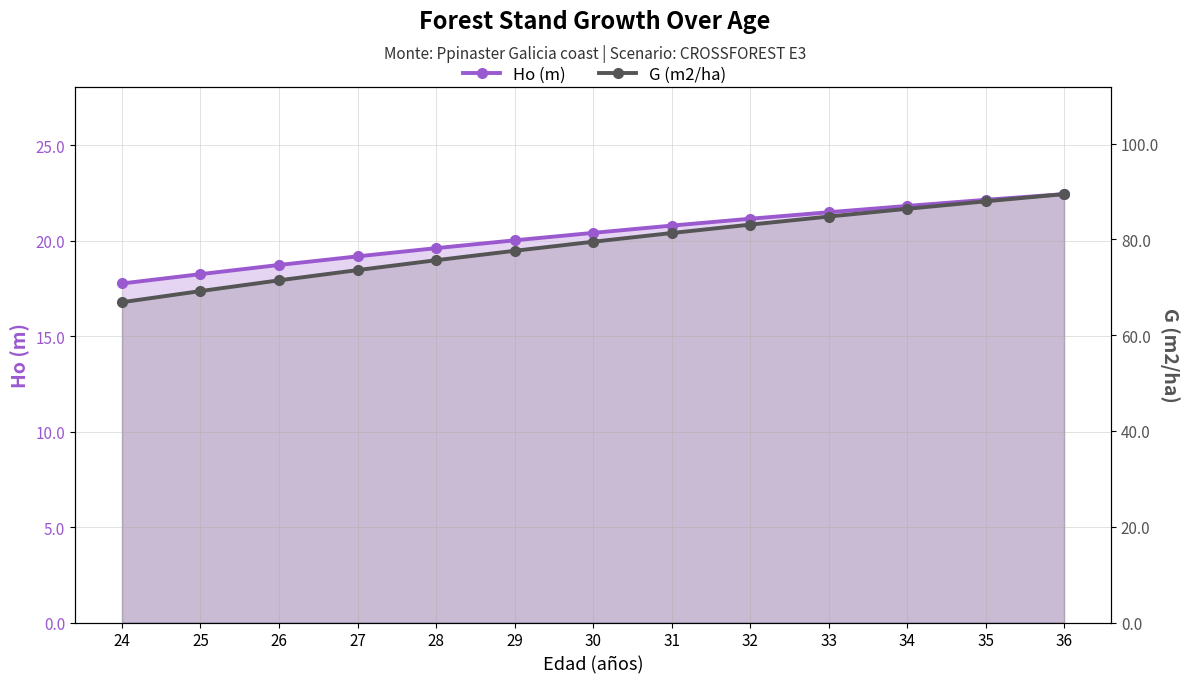

Which series has the largest total across all categories?

G (m2/ha)